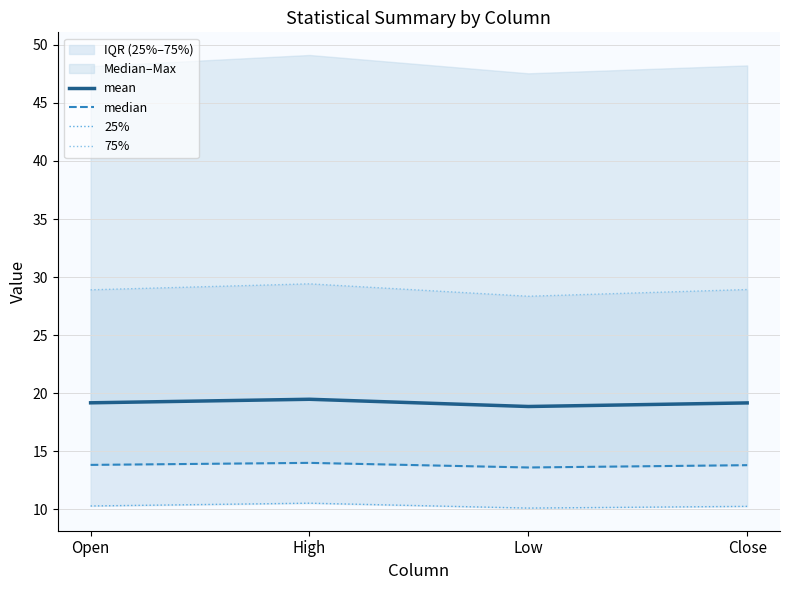

Count the number of categories in the chart.

4